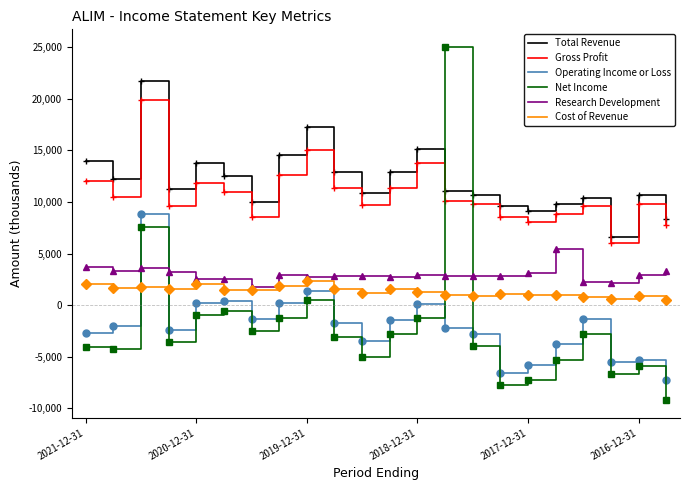

True or false: Cost of Revenue and Gross Profit cross at least once.

False